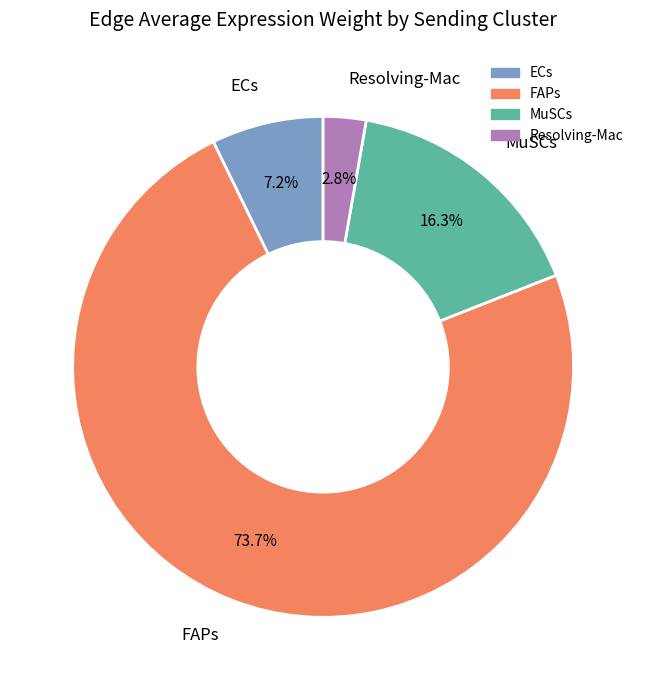

What is the ratio of the value at ECs to the value at Resolving-Mac?

2.6